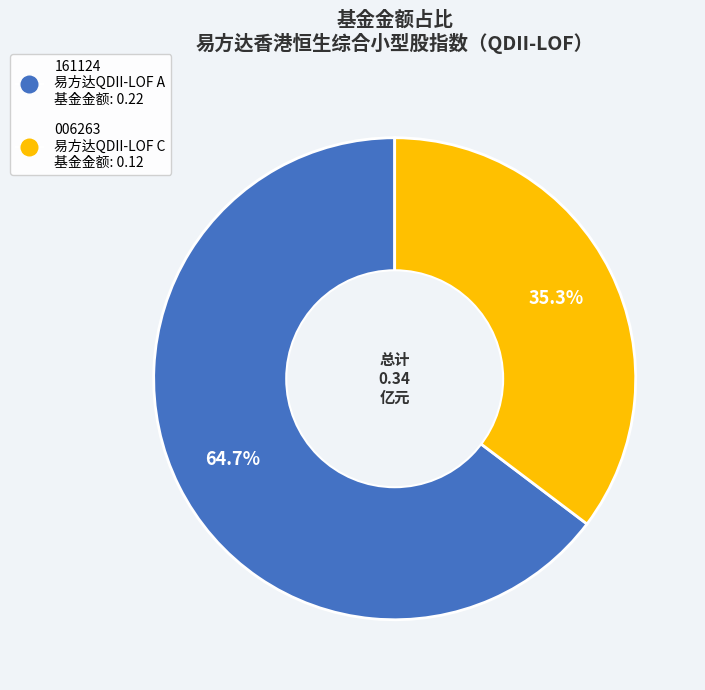

Is there any slice that represents more than half of the pie?

Yes